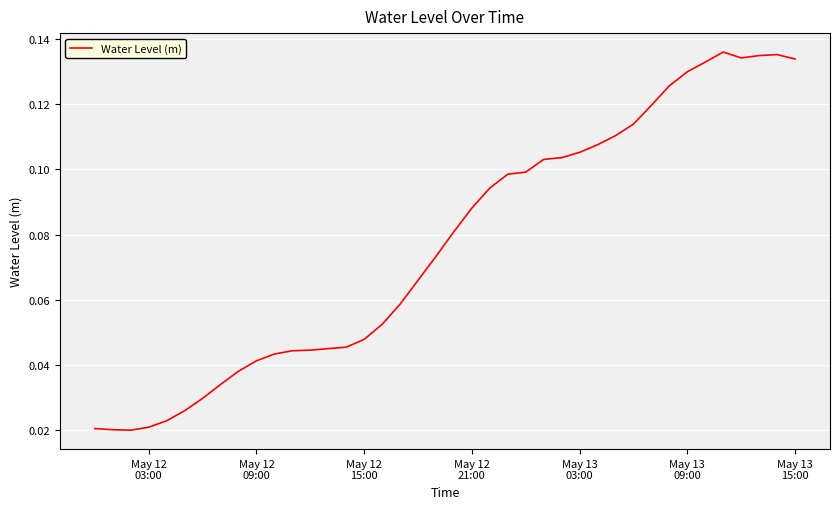

Reading left to right, what are all the values shown in this chart?

0.0	0.0	0.0	0.0	0.0	0.0	0.0	0.0	0.0	0.0	0.0	0.0	0.0	0.0	0.0	0.0	0.1	0.1	0.1	0.1	0.1	0.1	0.1	0.1	0.1	0.1	0.1	0.1	0.1	0.1	0.1	0.1	0.1	0.1	0.1	0.1	0.1	0.1	0.1	0.1